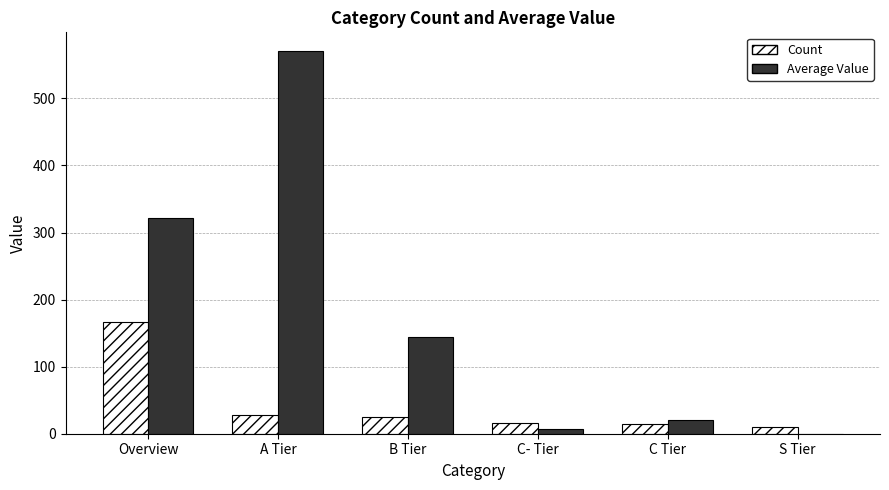

Which series changed the most between B Tier and S Tier?

Average Value